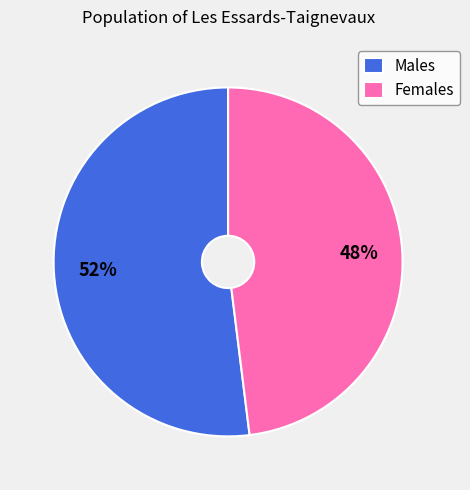

To the nearest percent, what is the combined percentage of Males and Females?

100%